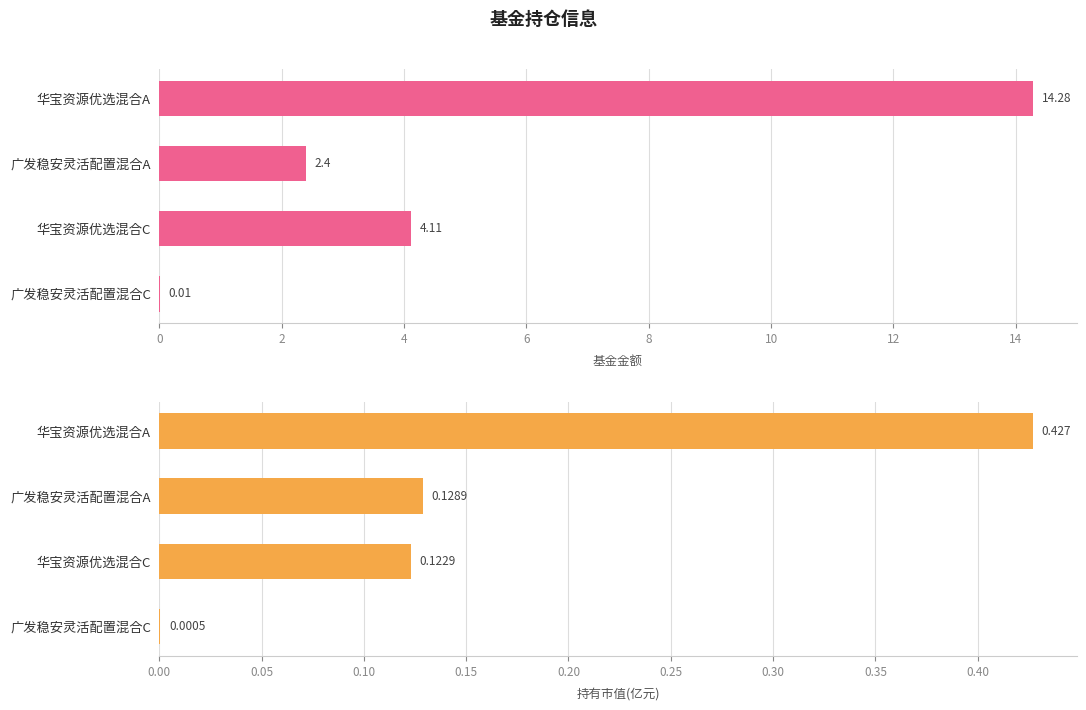

Is it true that 持有市值(亿元) equals 0.0 at 广发稳安灵活配置混合C?

False